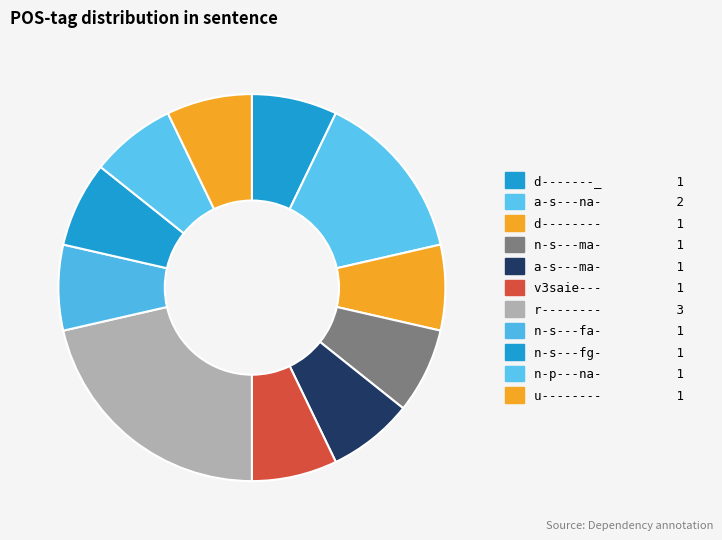

How many slices are in this pie chart?

11